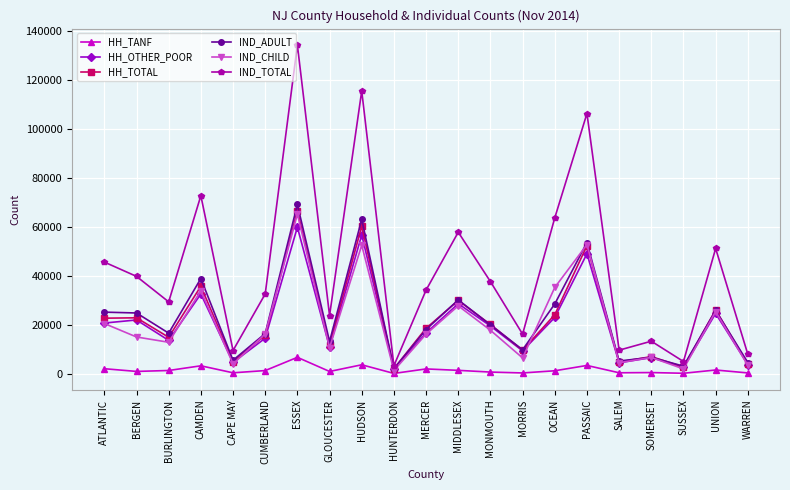

How many distinct data groups are displayed?

6